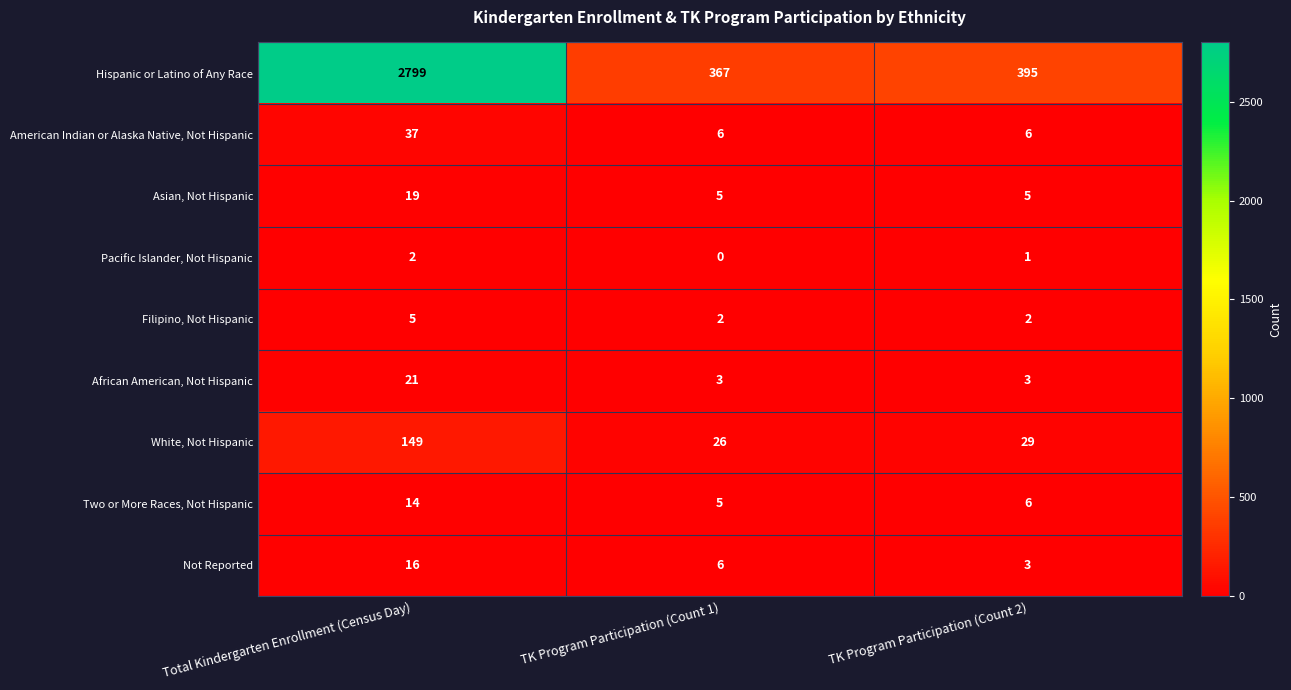

Is it true that Asian, Not Hispanic equals 5 at TK Program Participation (Count 2)?

True